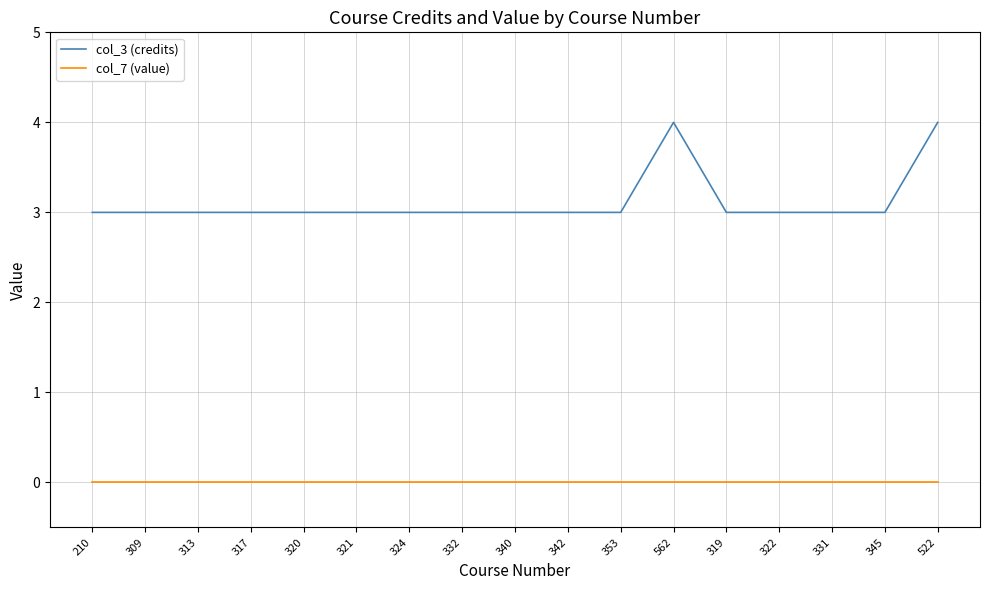

What are all the series names shown in the legend?

col_3 (credits), col_7 (value)